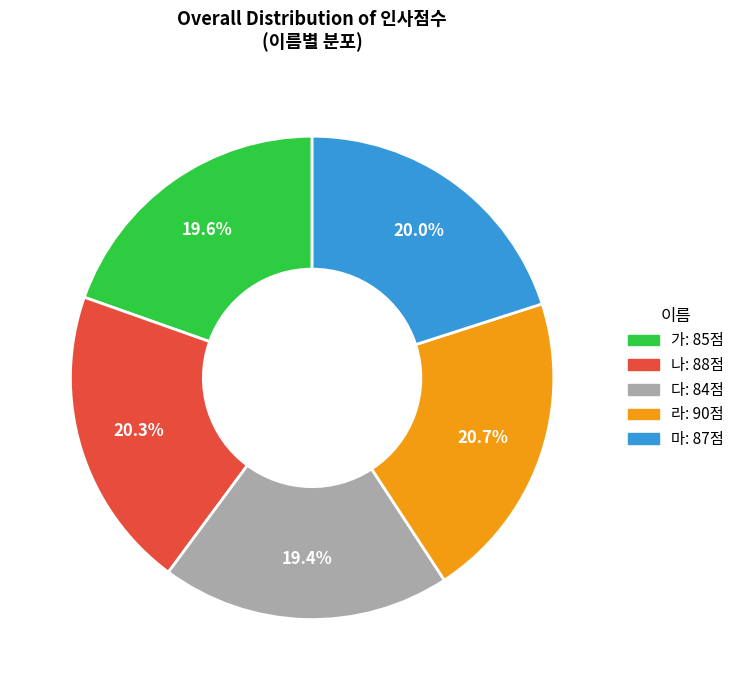

To the nearest percent, what is the difference between the 라 and 가 slice percentages?

1%